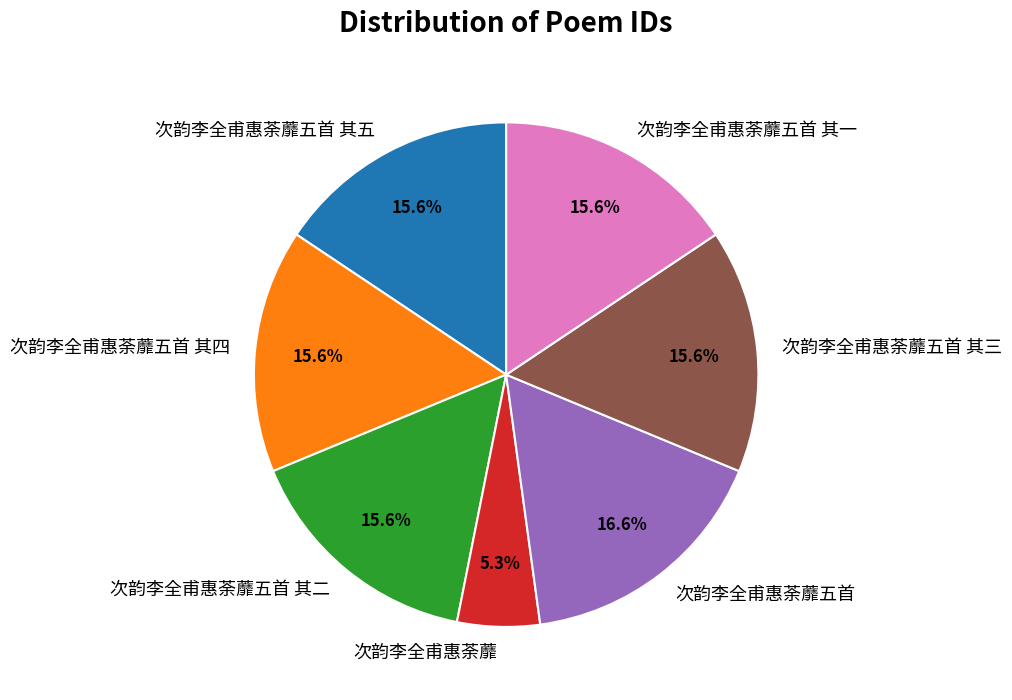

Which has a higher value, 次韵李全甫惠荼蘼 or 次韵李全甫惠荼蘼五首 其五?

次韵李全甫惠荼蘼五首 其五